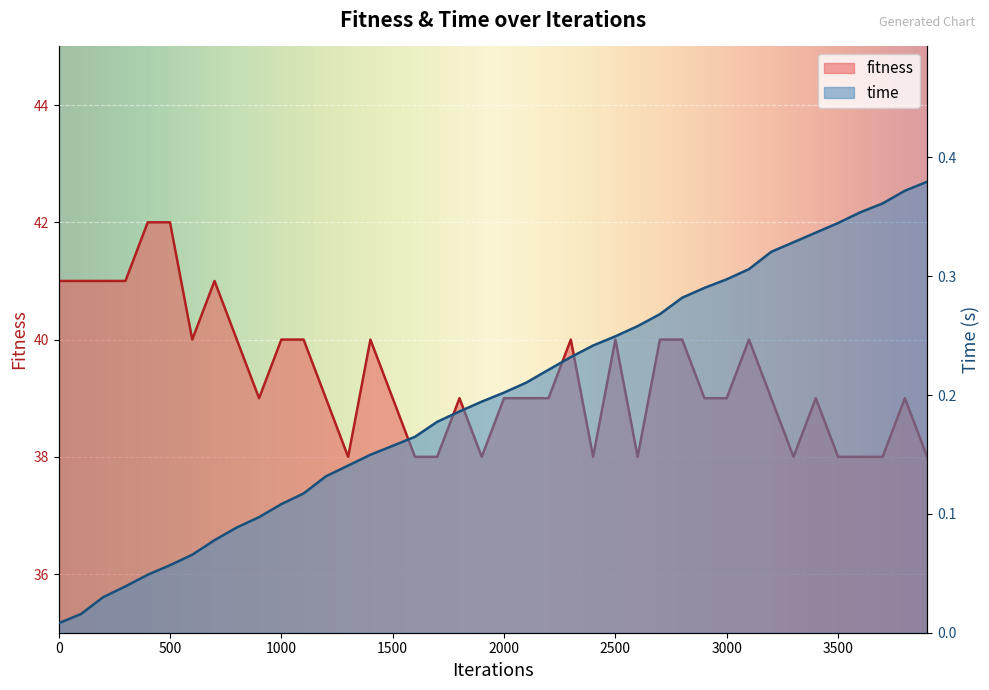

Is it true that time equals 0.3 at 2300?

False